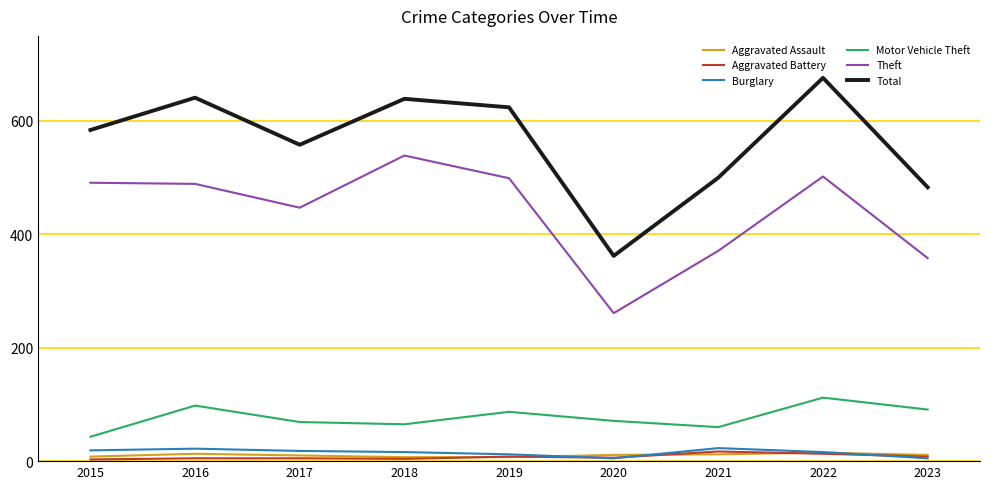

The Total series shows 1011 at 2016. True or false?

False